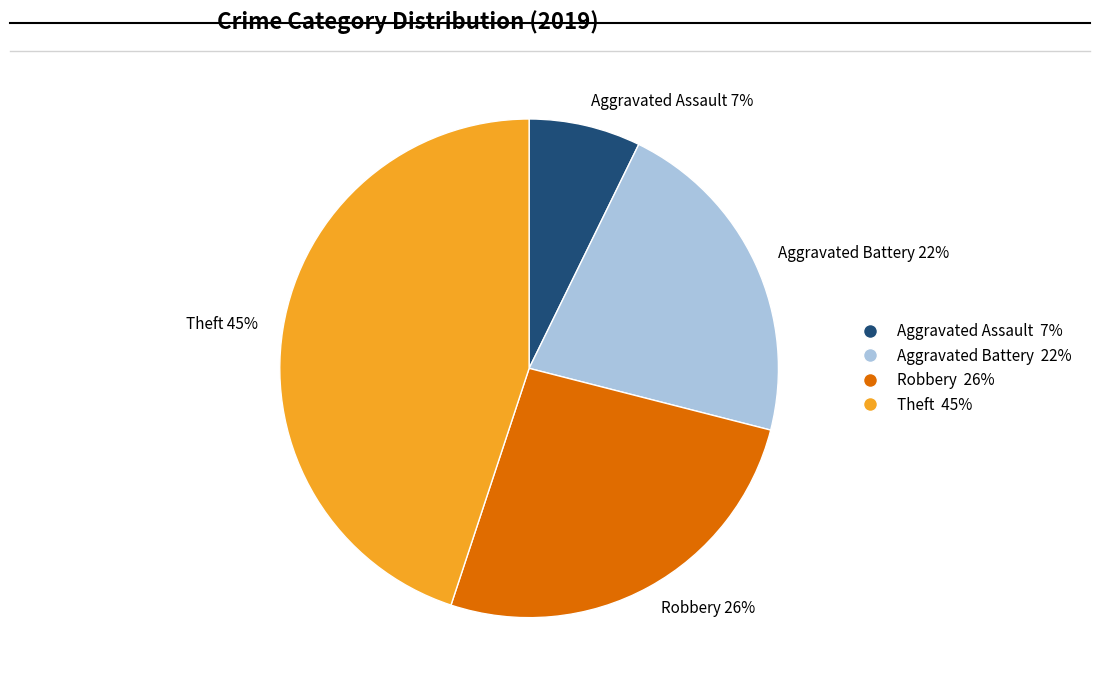

True or false: Aggravated Assault accounts for 7% of the total.

True